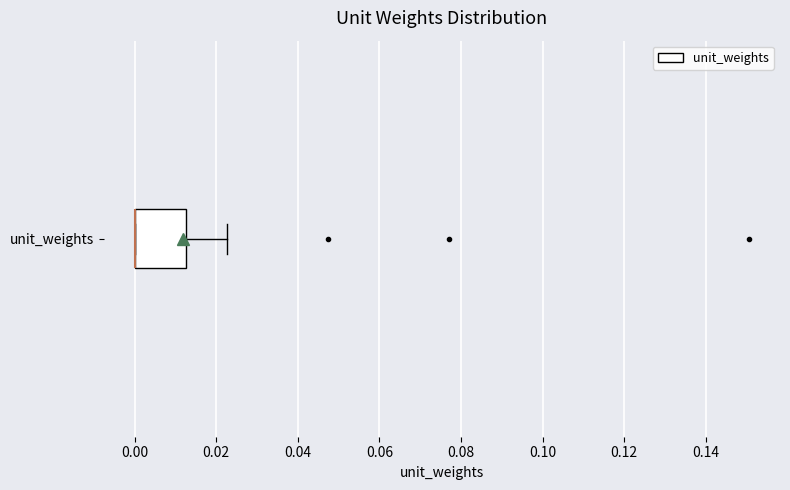

Read this box plot against the x-axis: the position of the median line, the range covered by the box, and the ends of both whiskers. The values are not printed on the chart, so give them approximately, as read against the axis.

median 0.000 (drawn on the box's left edge), box 0.000 to 0.012, whiskers 0.000 to 0.022